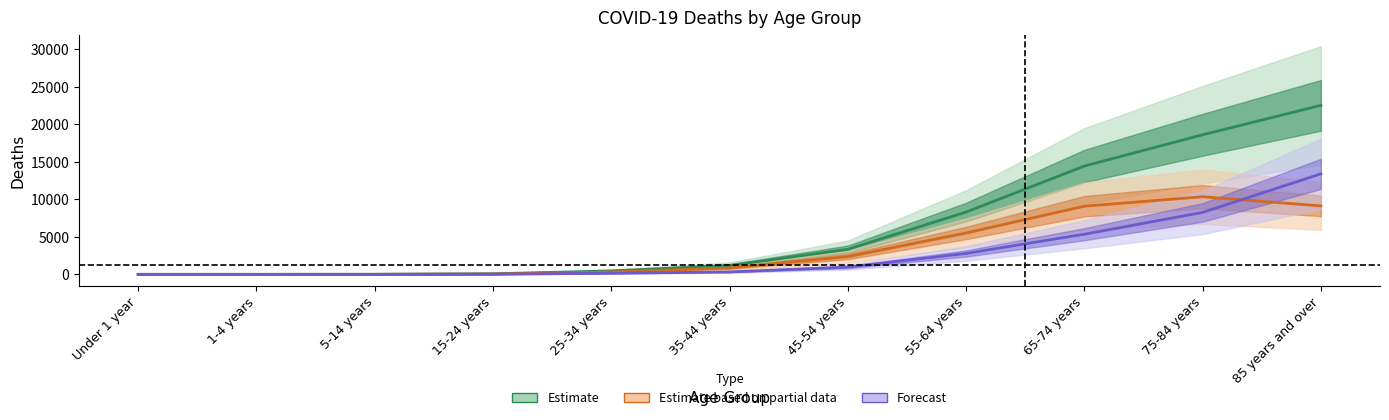

Is the value of Estimate (deaths_all) at Under 1 year greater than the value of Forecast (deaths_f) at 5-14 years?

Yes